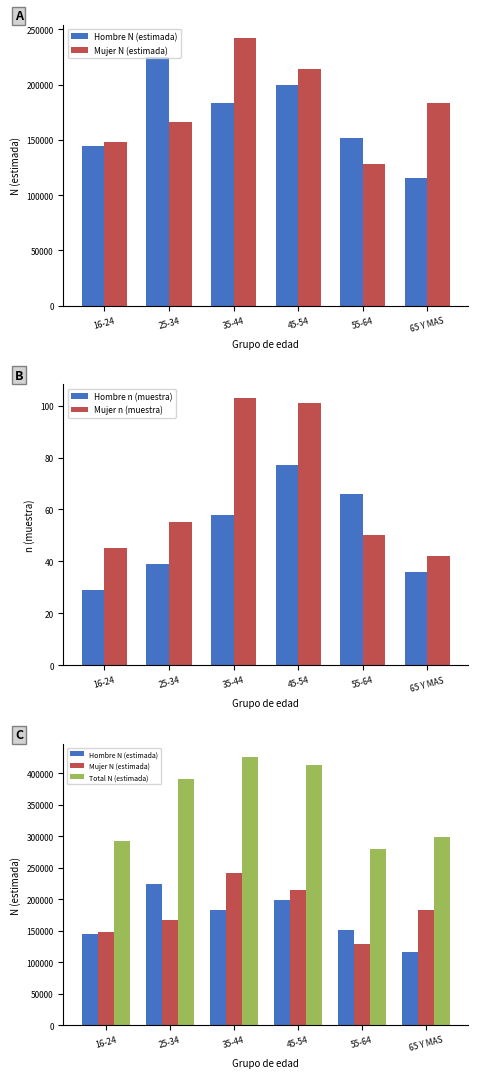

At how many categories does at least one series exceed 224145?

6